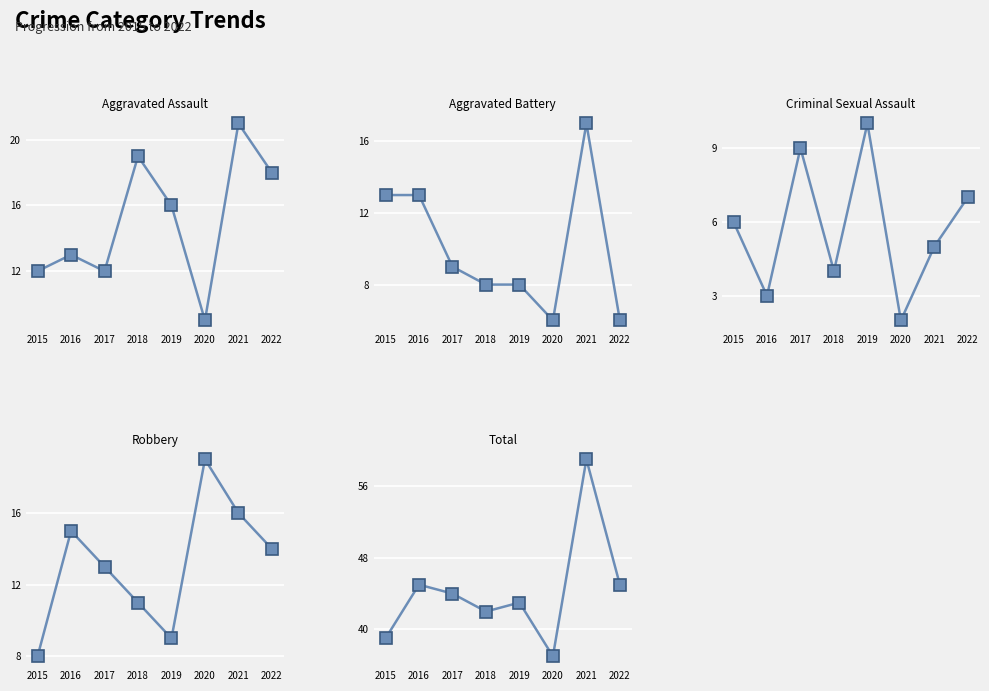

Which series changed the most between 2015 and 2020?

Robbery